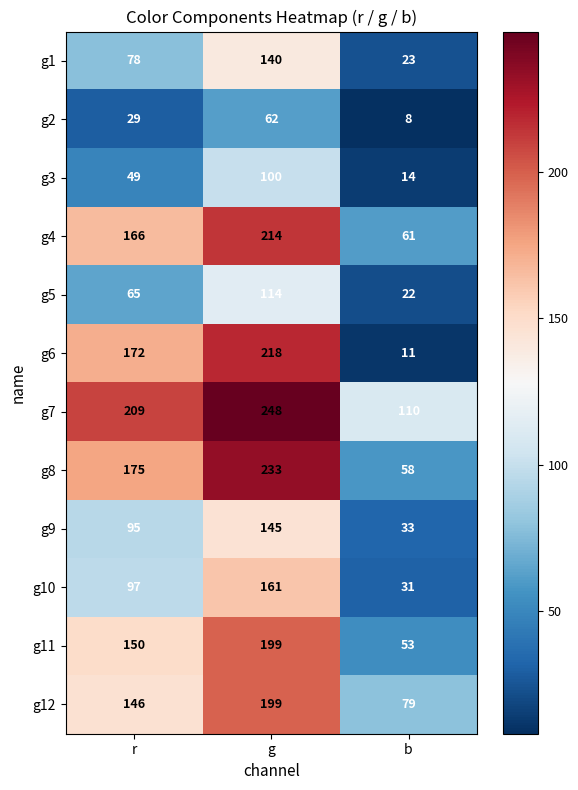

Which series has the largest range (max minus min)?

g6